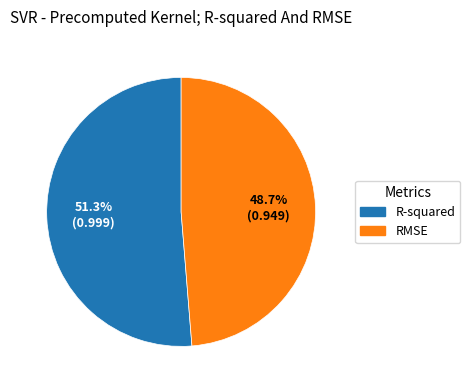

How many segments does this pie chart have?

2